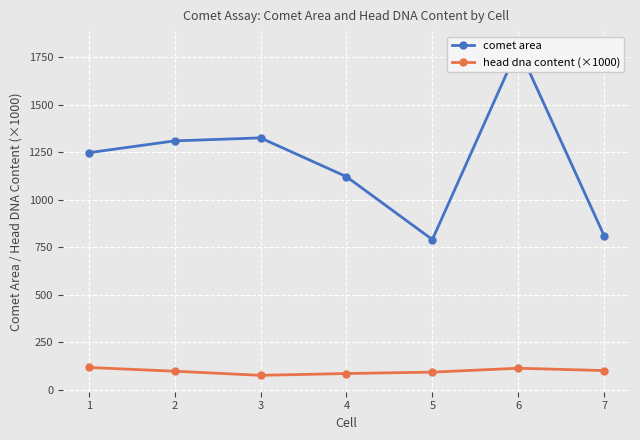

Is it true that comet area equals 810.0 at 7?

True